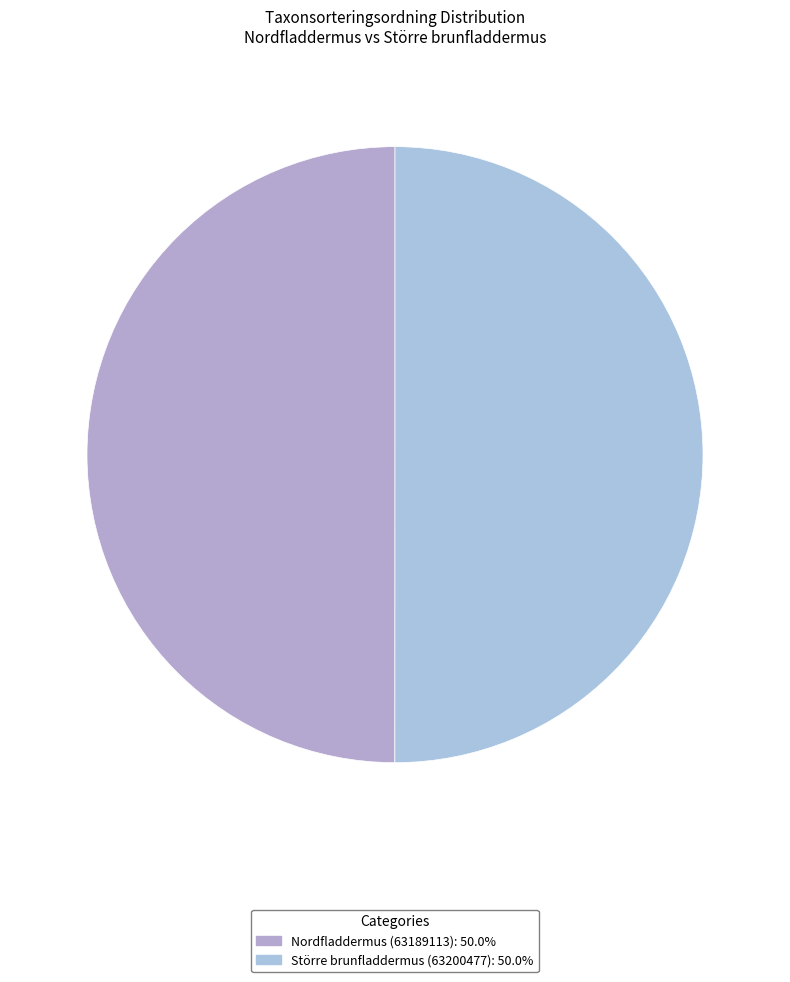

True or false: Nordfladdermus (63189113) accounts for 63% of the total.

False